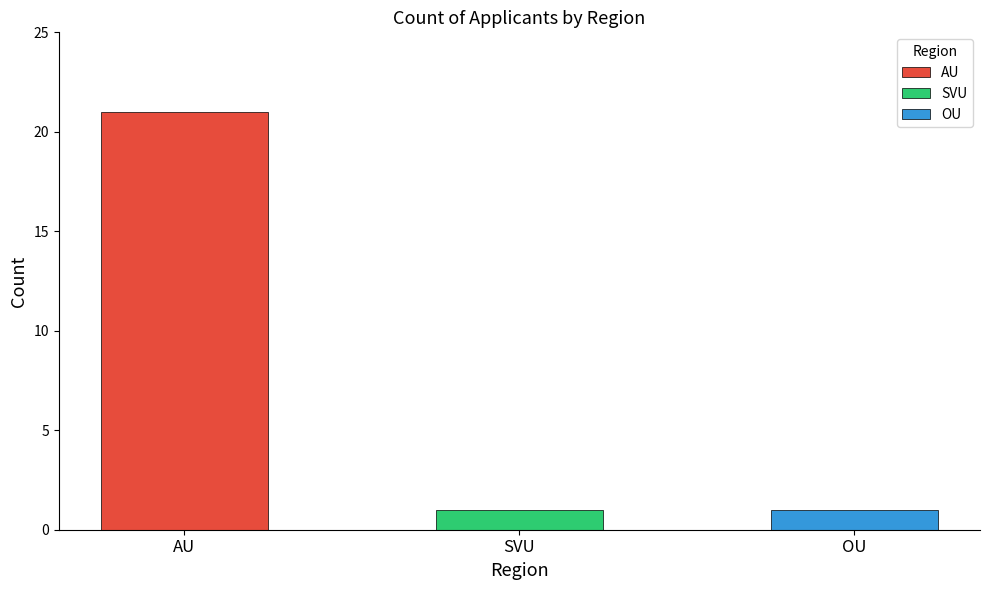

What is the minimum value shown in the chart?

1